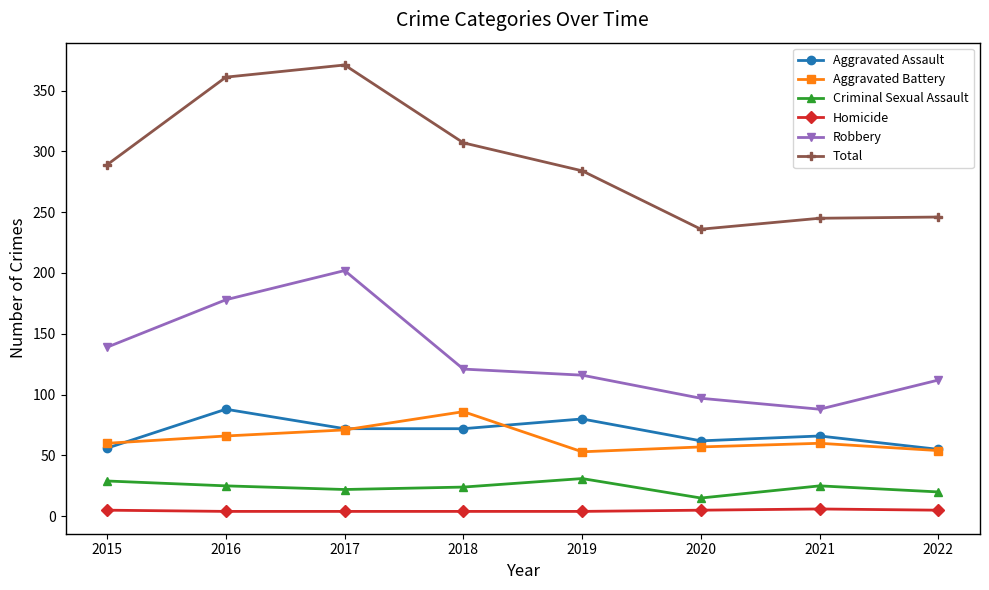

Does the chart have visible grid lines?

No